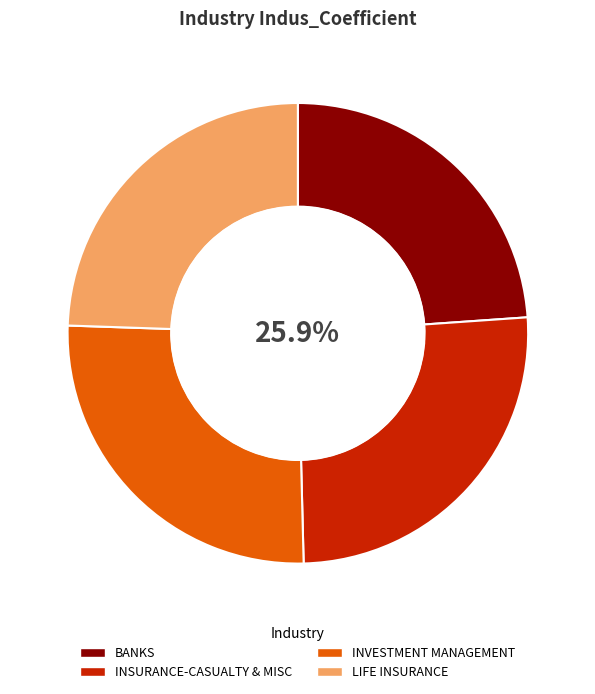

How many slices are in this pie chart?

4